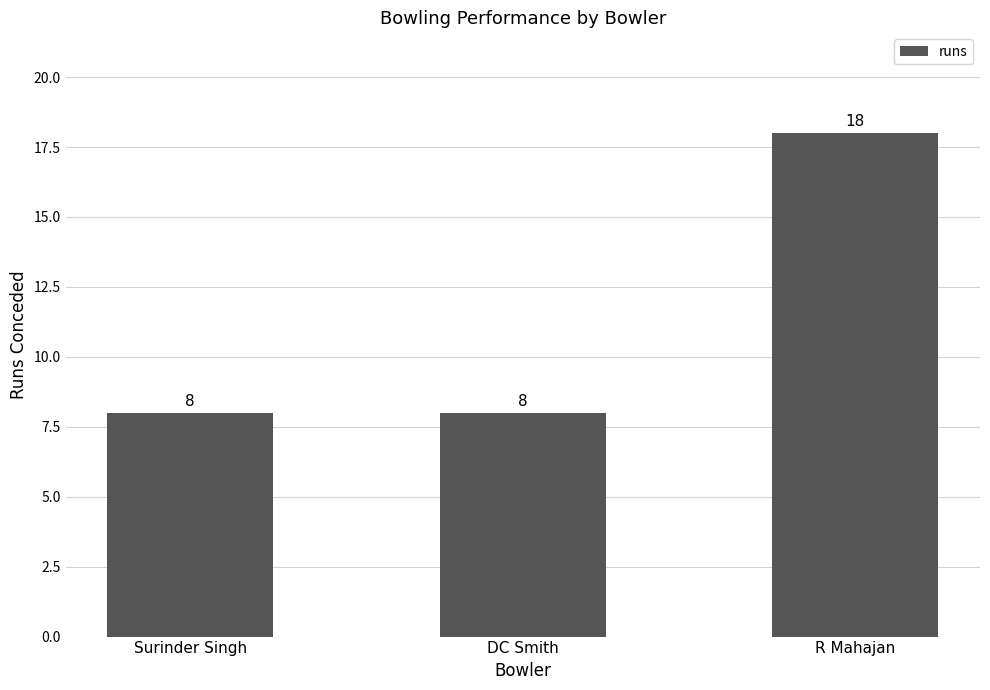

What is the smallest value displayed?

8